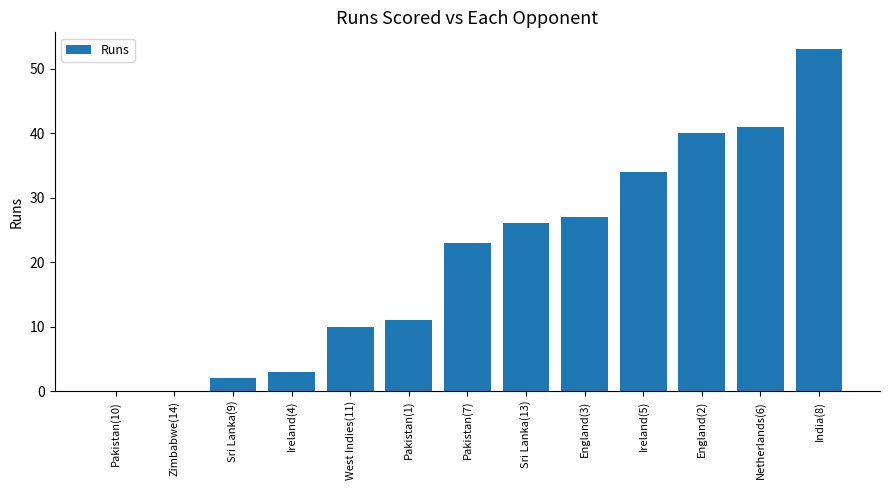

What is the ratio of the value at Ireland(4) to the value at Pakistan(7)?

0.1